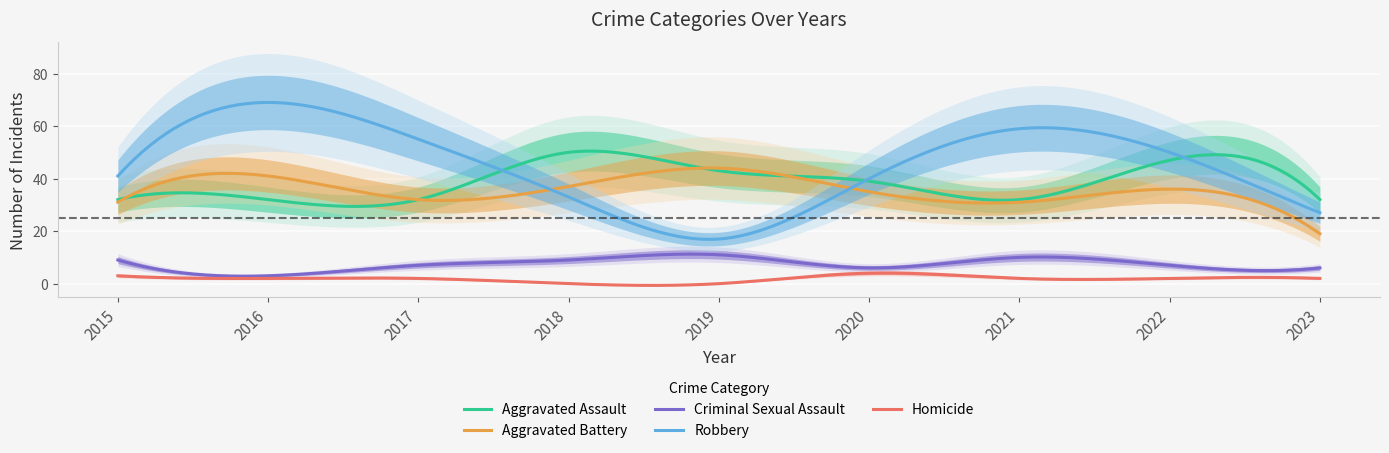

What is the average value of the Aggravated Assault series?

39.1